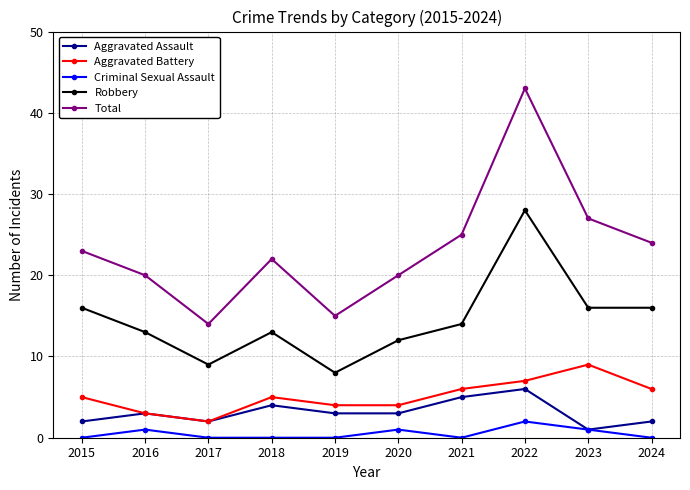

True or false: Aggravated Battery and Robbery intersect in this chart.

False